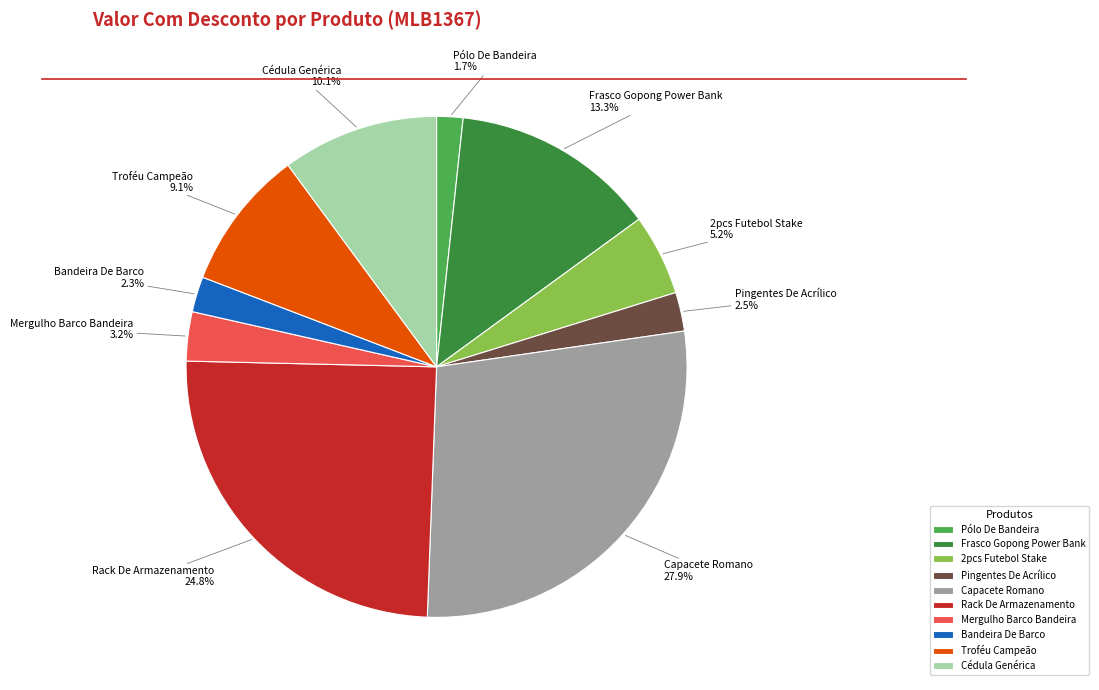

Between Troféu Campeão and Capacete Romano, which is larger?

Capacete Romano